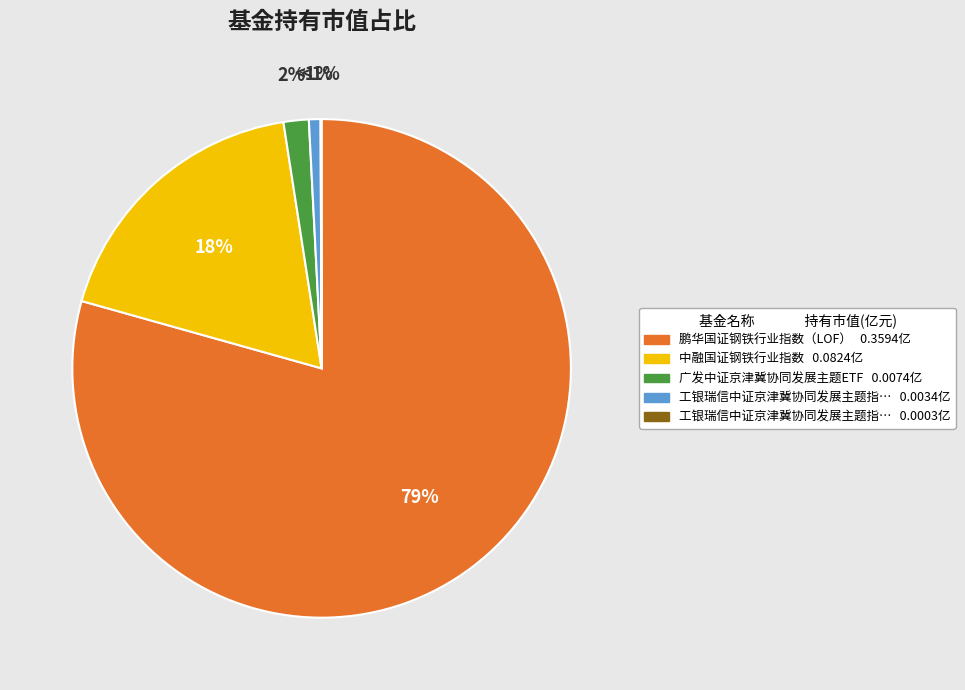

How many slices are in this pie chart?

5